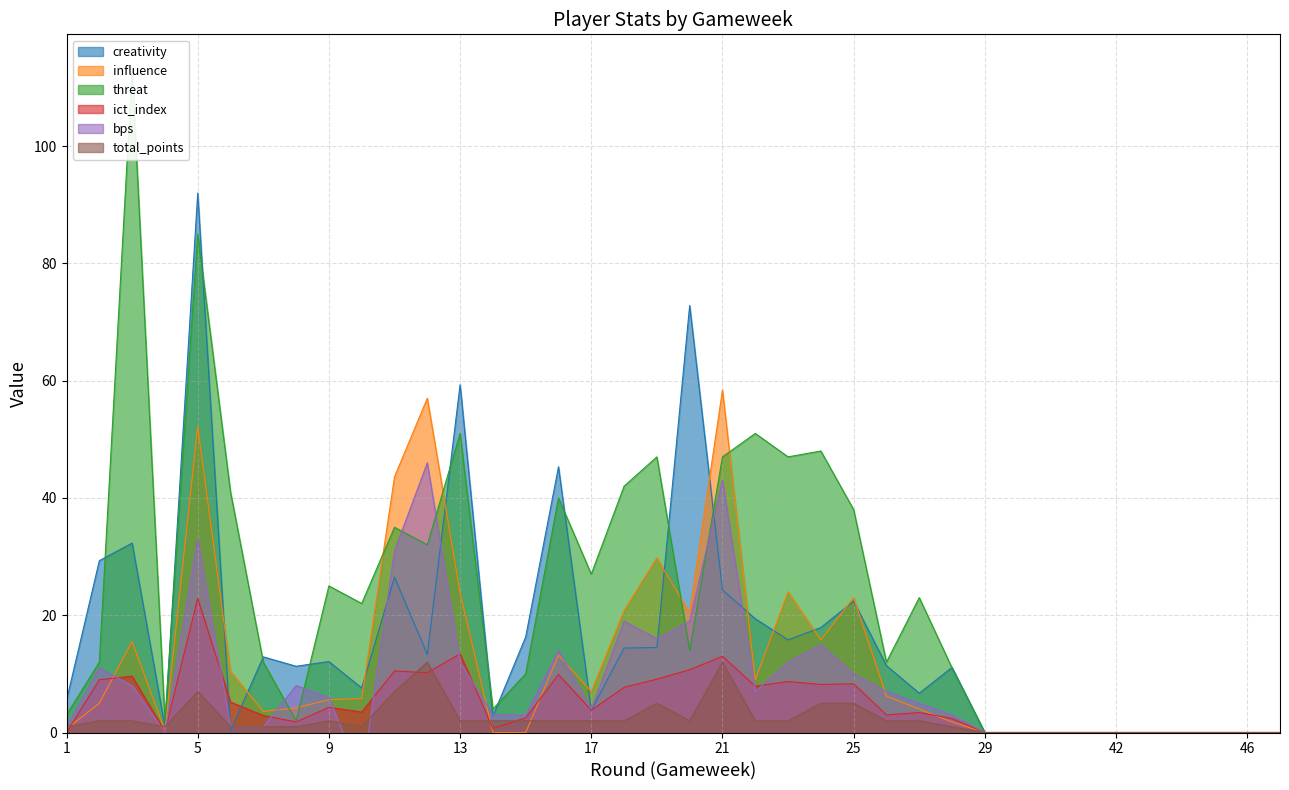

The value of bps at 16 is 14.0. True or false?

True